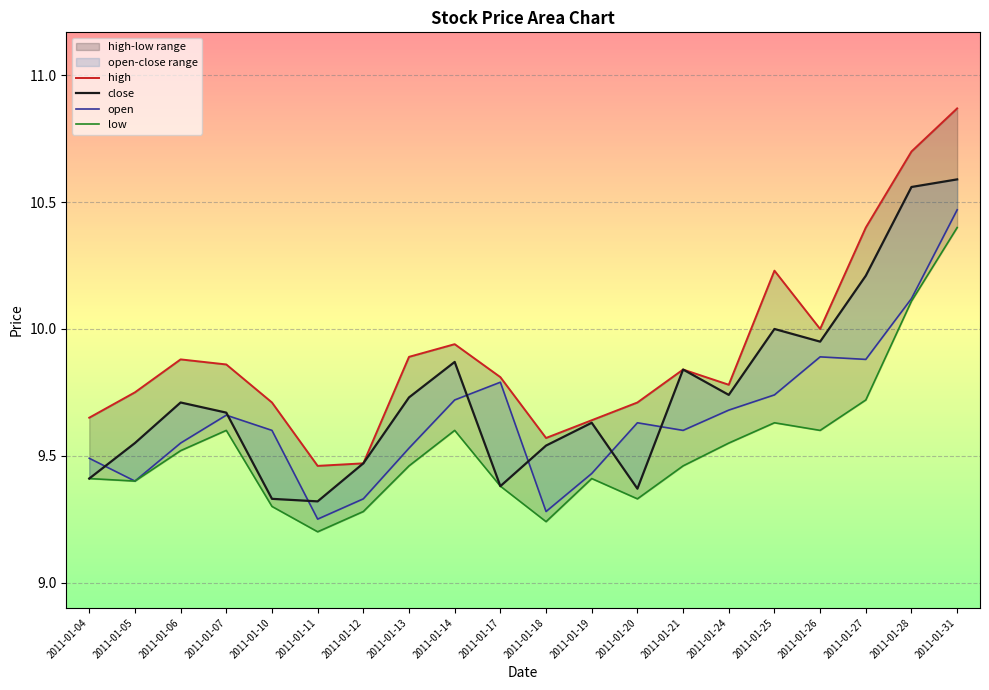

At which category does high reach its first local peak?

2011-01-06